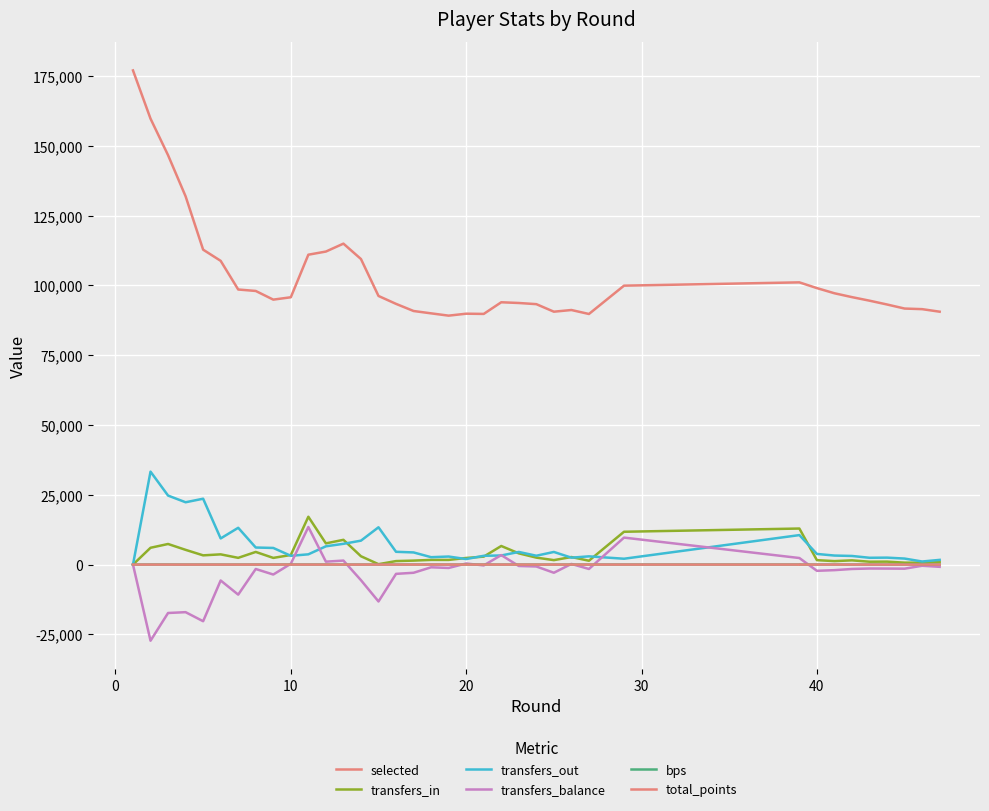

How many values in the transfers_out series are below 3812?

19